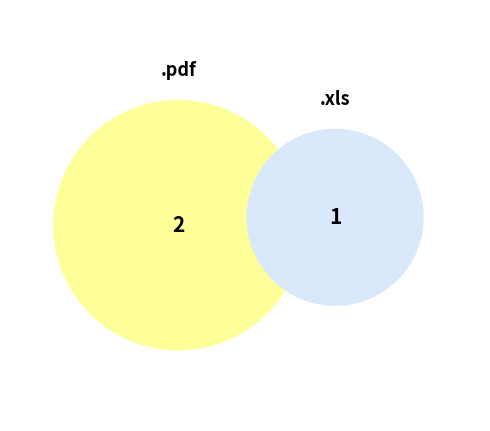

How many slices are in this pie chart?

2